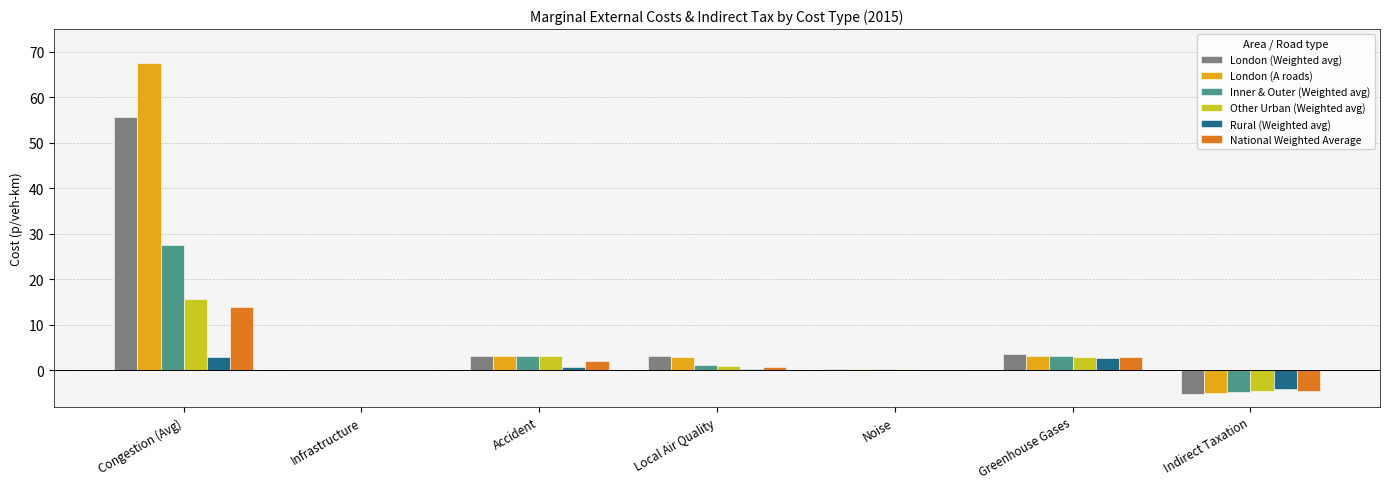

Is the value of Other Urban (Weighted avg) at Noise greater than the value of National Weighted Average at Accident?

No